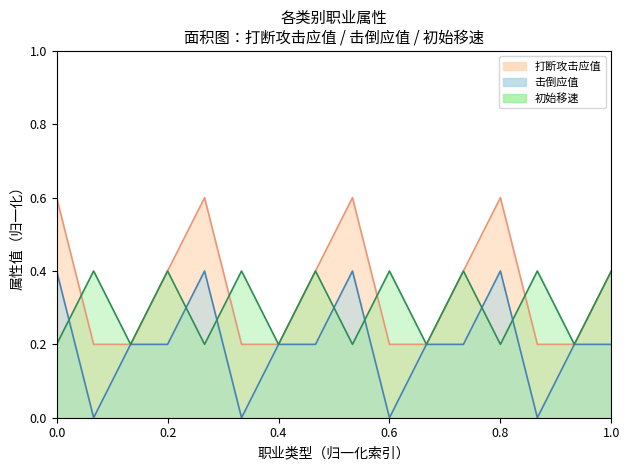

What is the sum of the 初始移速 values at 暴怒-射手 and 傲慢-刺客?

0.6